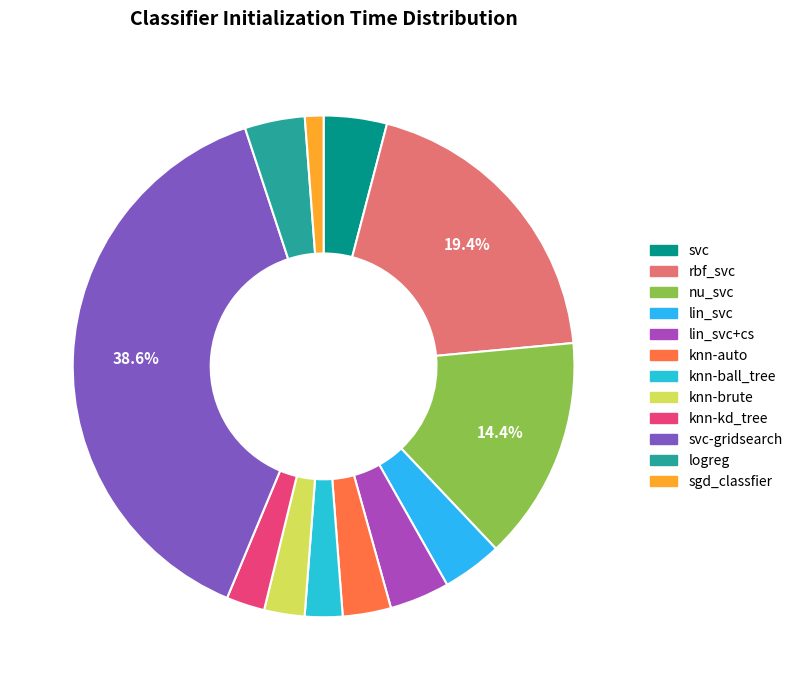

How many segments does this pie chart have?

12